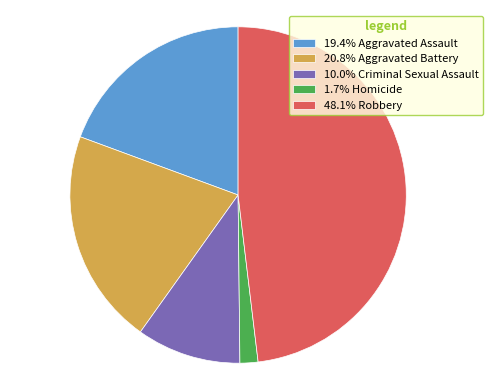

What is the ratio of the value at 20.8% Aggravated Battery to the value at 10.0% Criminal Sexual Assault?

2.1